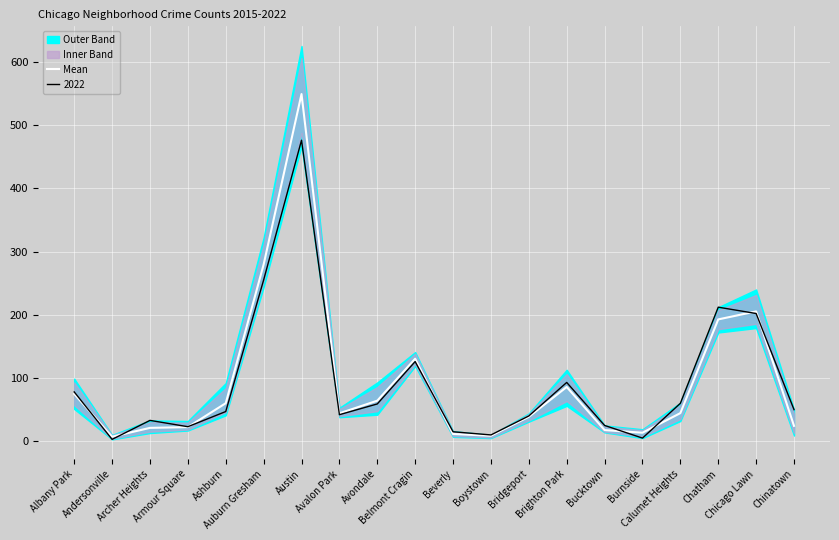

Read the value at Archer Heights.

21.2